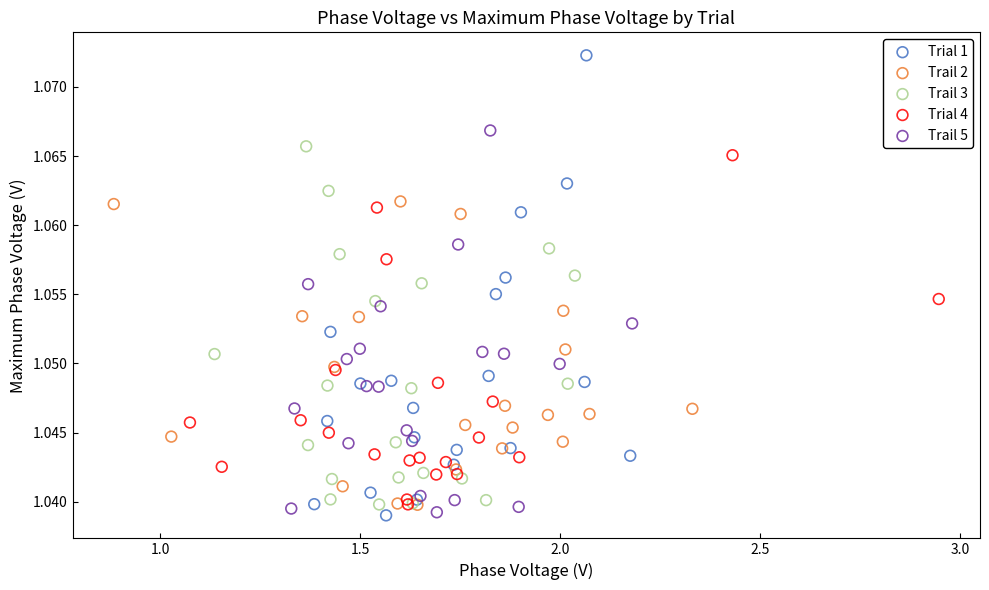

What are all the series names shown in the legend?

Trial 1, Trail 2, Trail 3, Trial 4, Trail 5